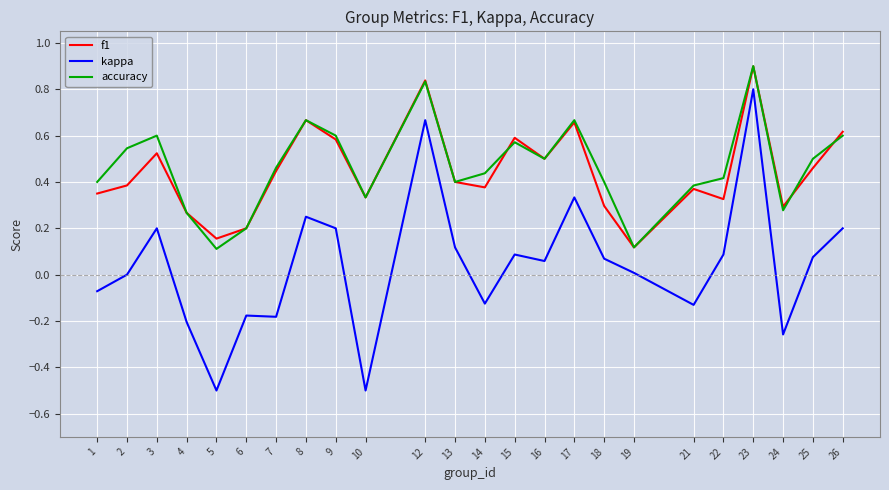

Which category has the highest value in the accuracy series?

23